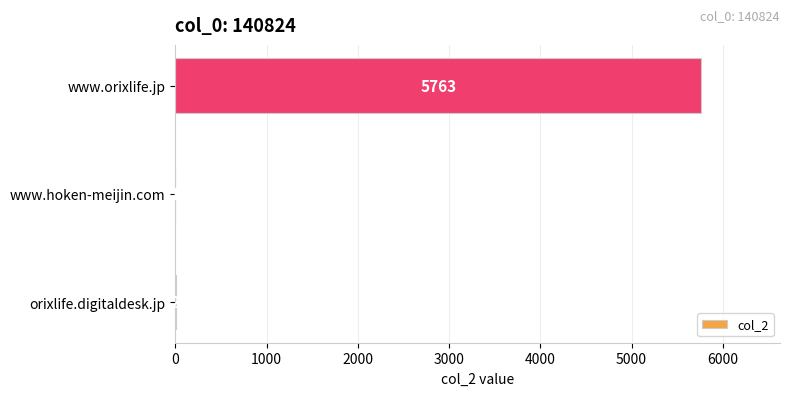

What is the change in value from orixlife.digitaldesk.jp to www.orixlife.jp?

+5761